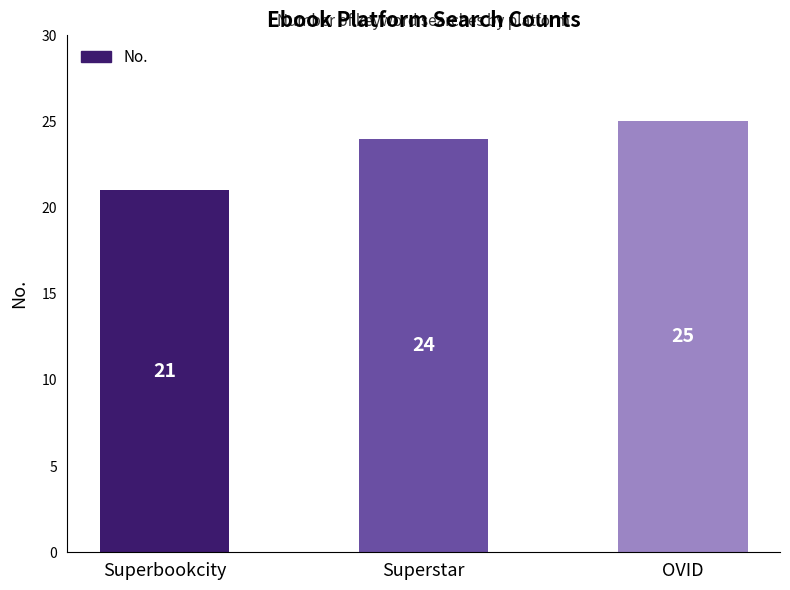

What is the label of the 2nd bar from the left?

Superstar